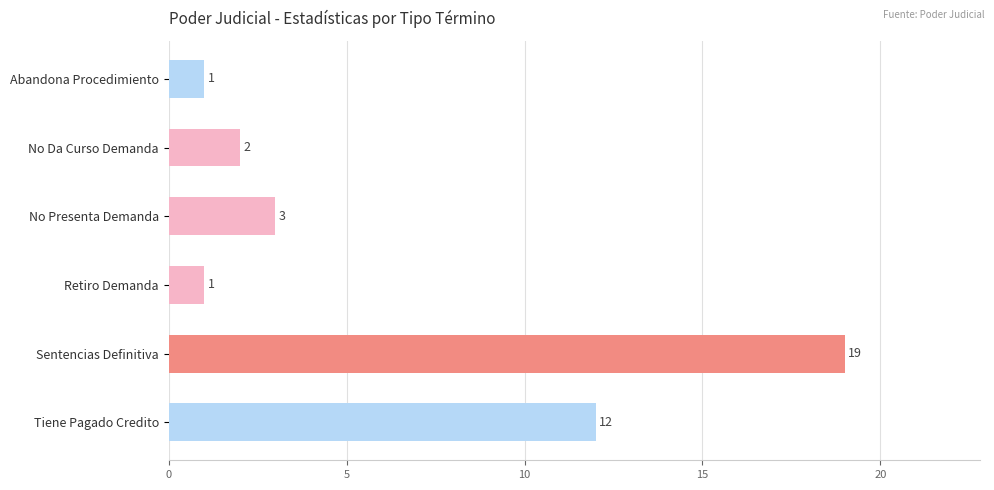

What is the approximate value at Tiene Pagado Credito, to the nearest 5?

10